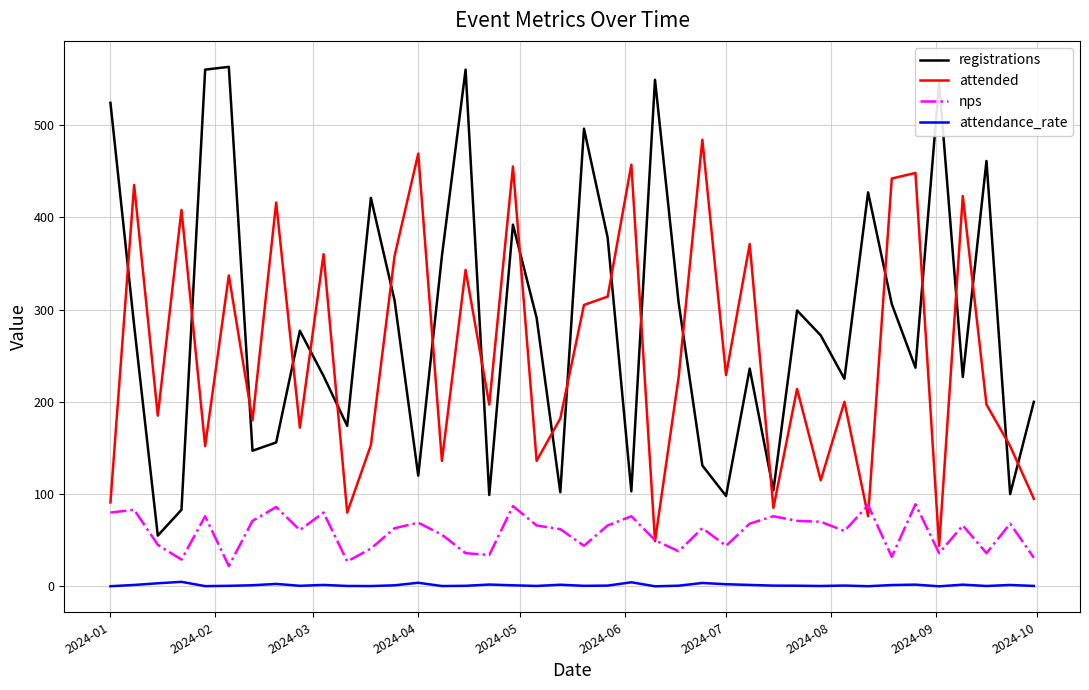

Rank the series by their maximum value, from lowest to highest.

attendance_rate, nps, attended, registrations